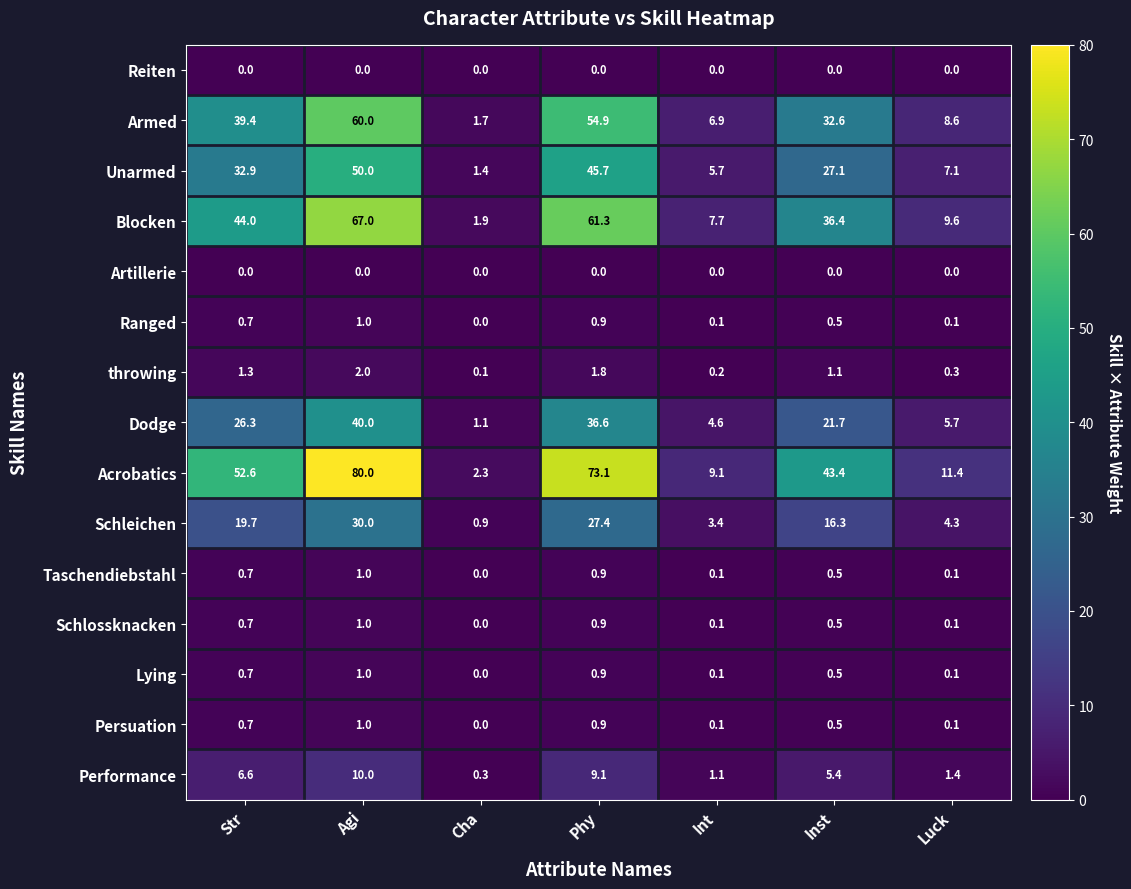

Which series has the widest spread of values?

Acrobatics